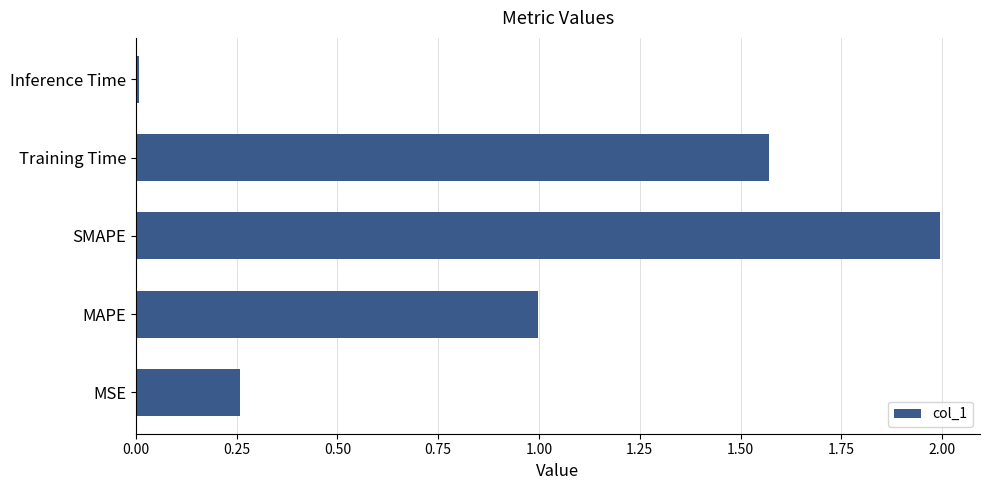

Rank the categories by value from lowest to highest.

Inference Time, MSE, MAPE, Training Time, SMAPE